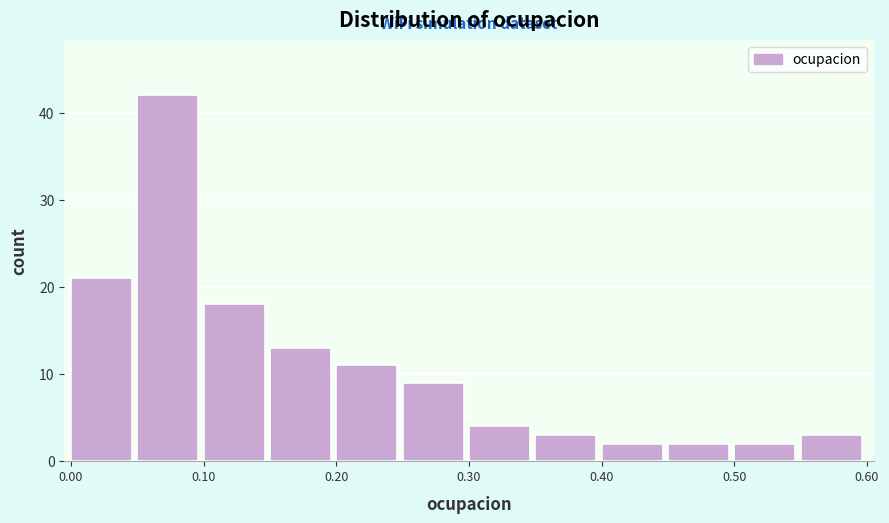

What is the height of the bar covering 0.55 to 0.60 on the x-axis? The values are not printed on the chart, so give them approximately, as read against the axis.

3